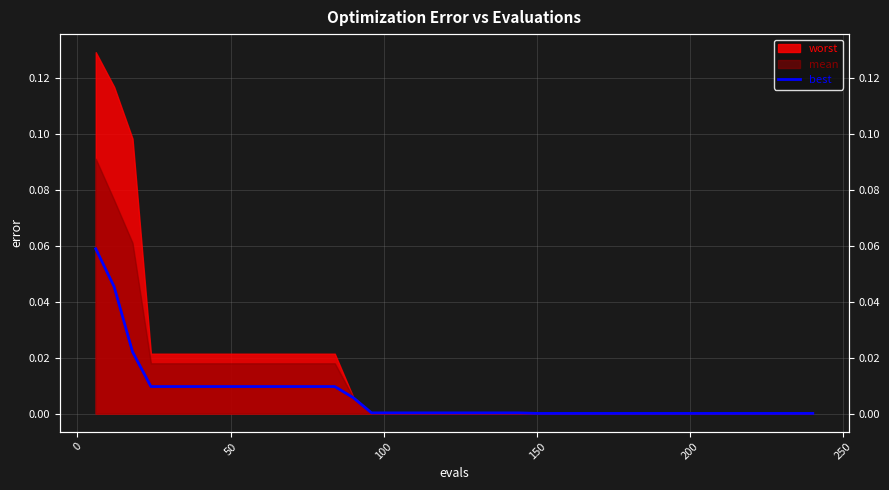

Is it true that the value at 39 is 0.0?

False